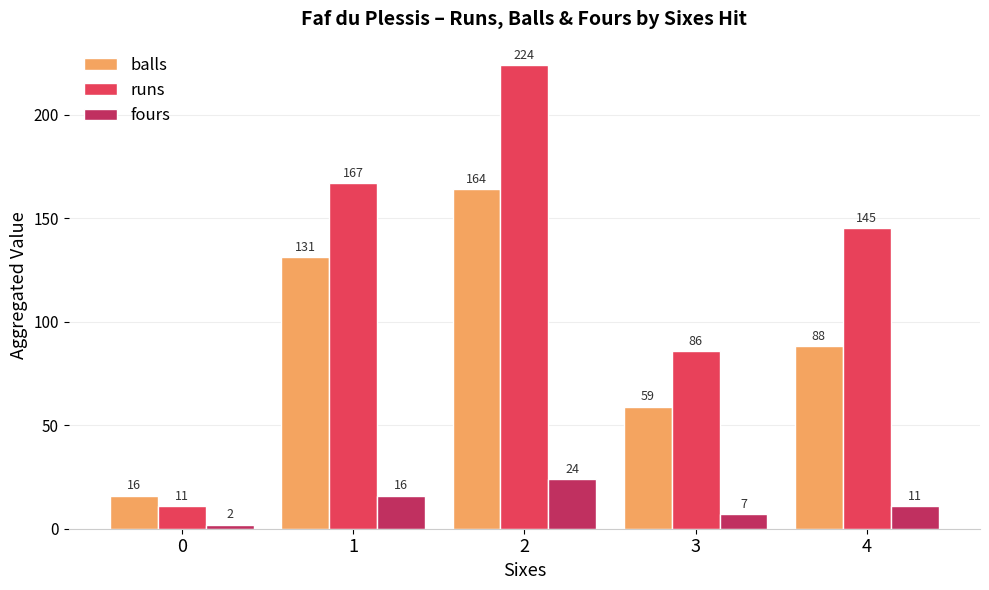

What is the sum of all runs values?

633